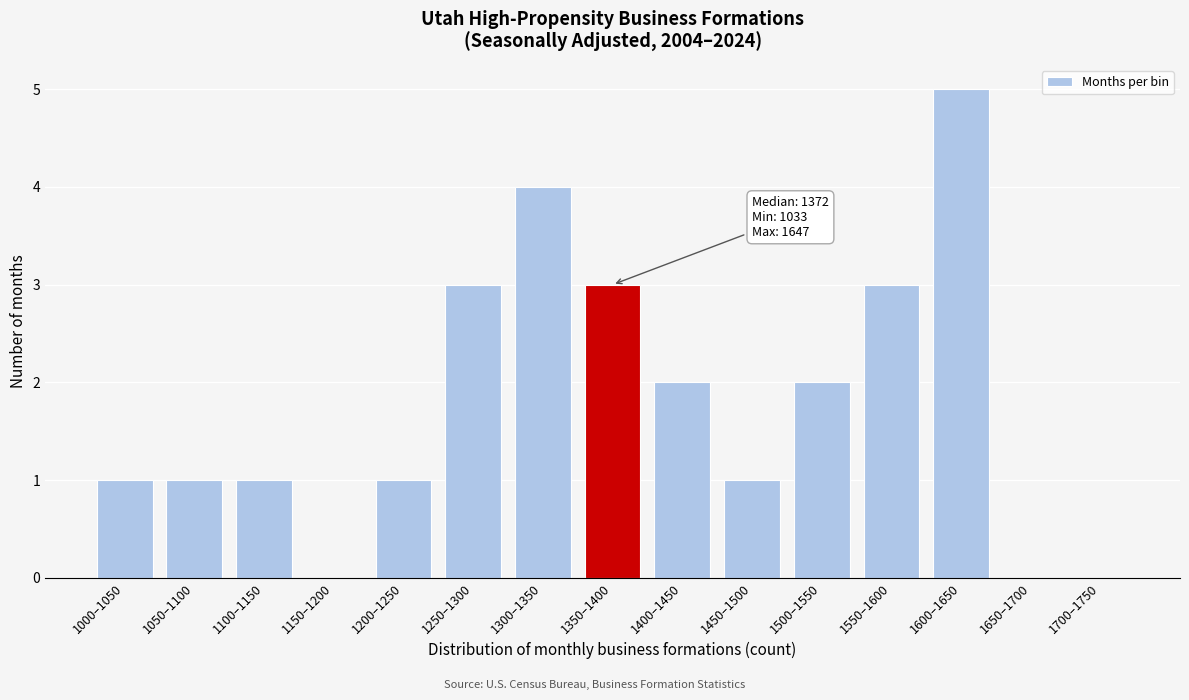

Reading right to left, what are all the values shown in this chart?

1700–1750=0	1650–1700=0	1600–1650=5	1550–1600=3	1500–1550=2	1450–1500=1	1400–1450=2	1350–1400=3	1300–1350=4	1250–1300=3	1200–1250=1	1150–1200=0	1100–1150=1	1050–1100=1	1000–1050=1